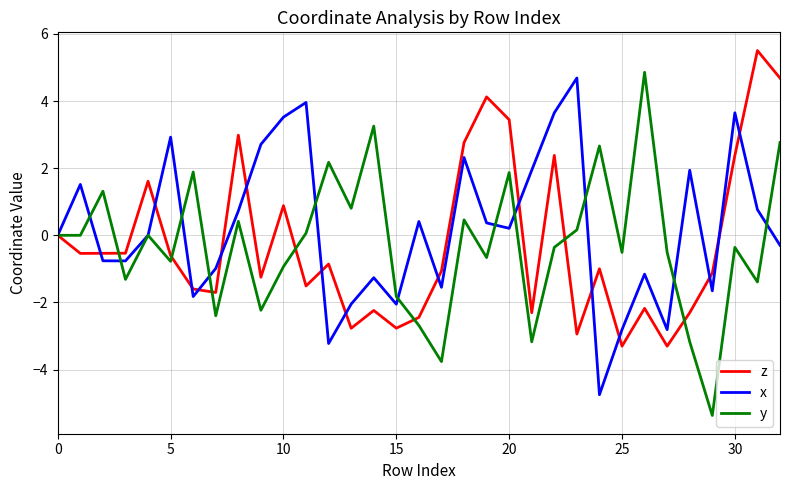

True or false: x has more than 1 interior local peaks.

True